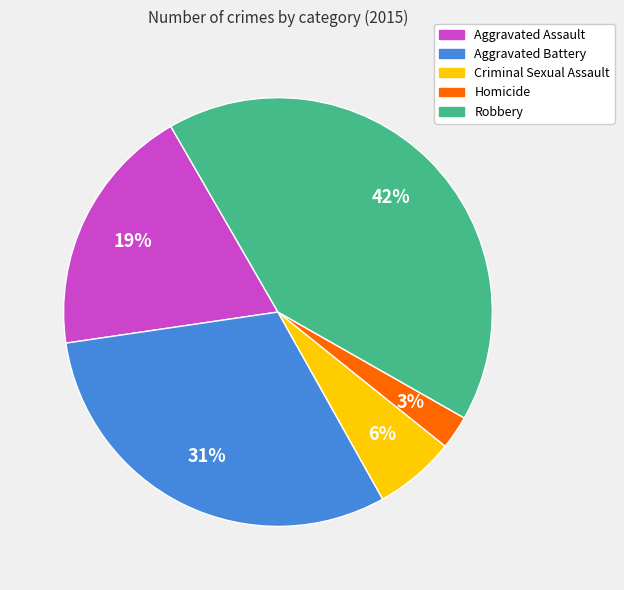

Which slice is the smallest?

Homicide